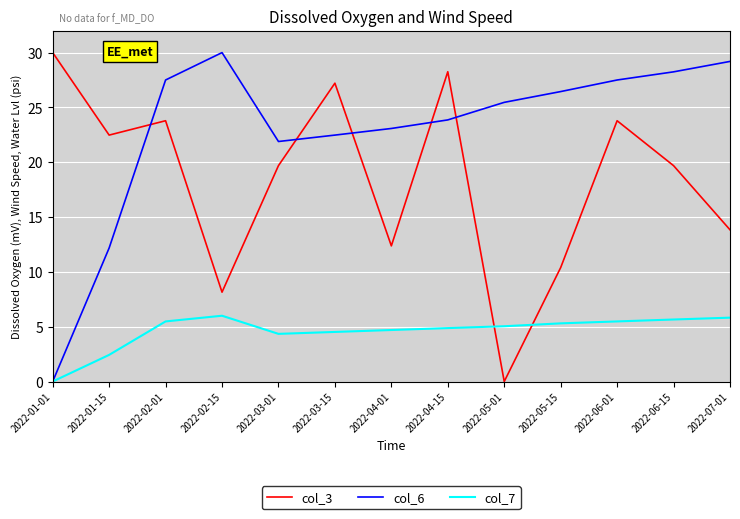

What position from the right is 2022-01-01?

13